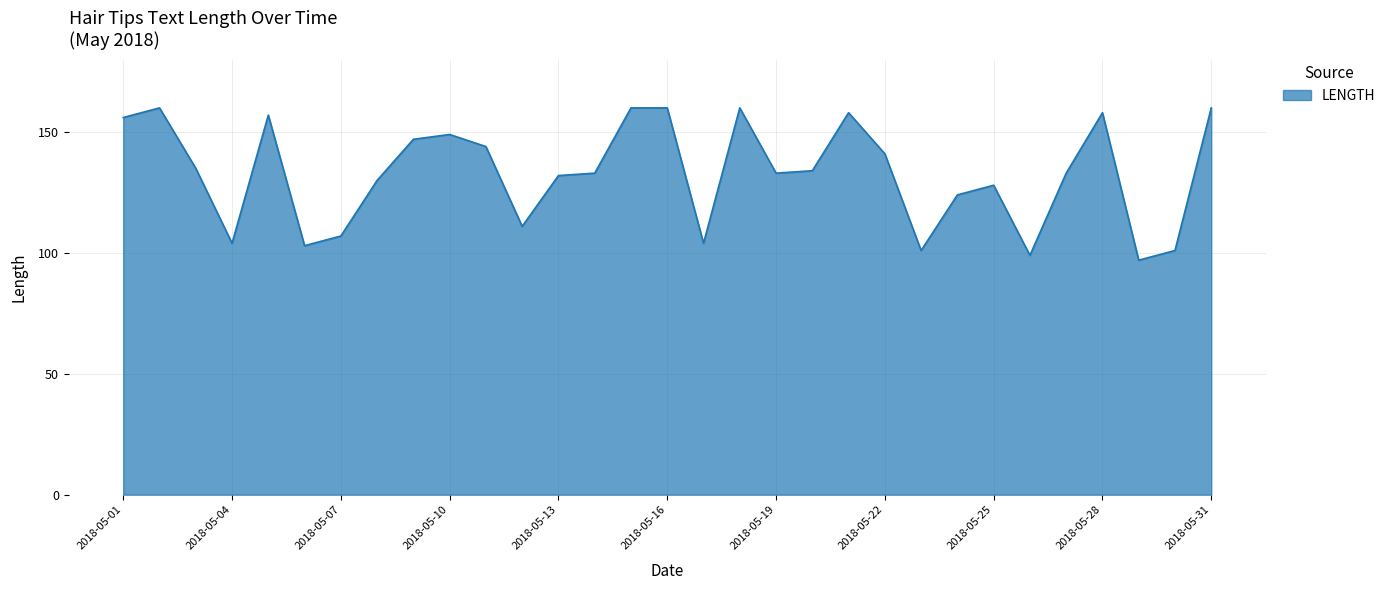

What is the minimum value shown in the chart?

97